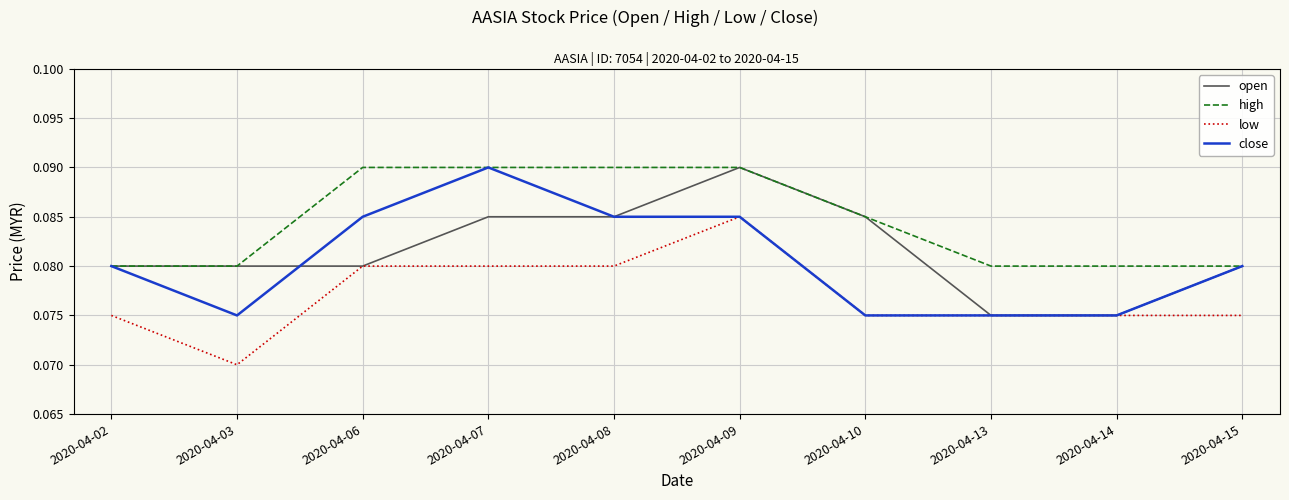

Which category has the lowest value in the low series?

2020-04-03